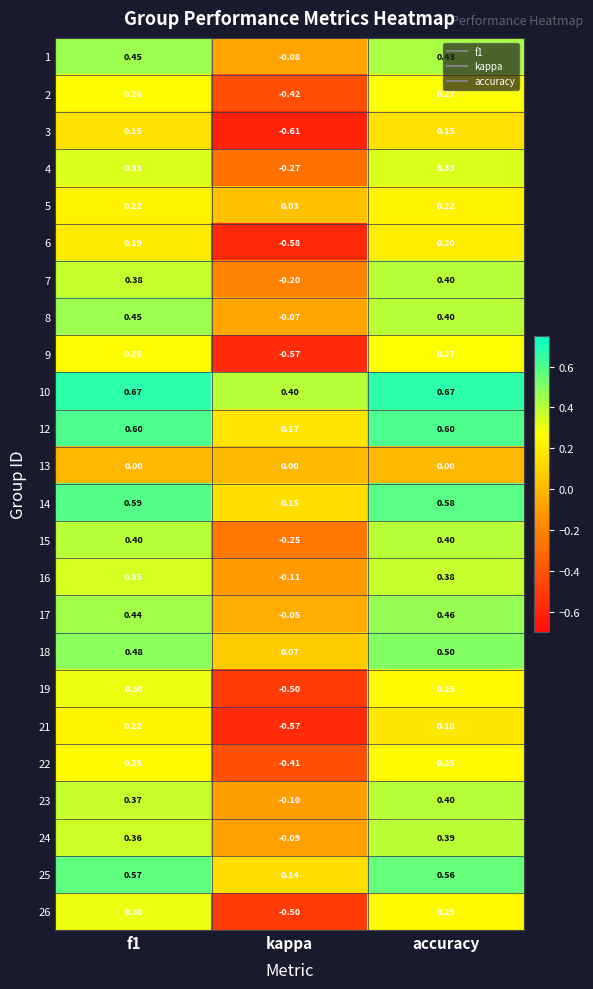

Where is 26 nearest to the value 0?

accuracy